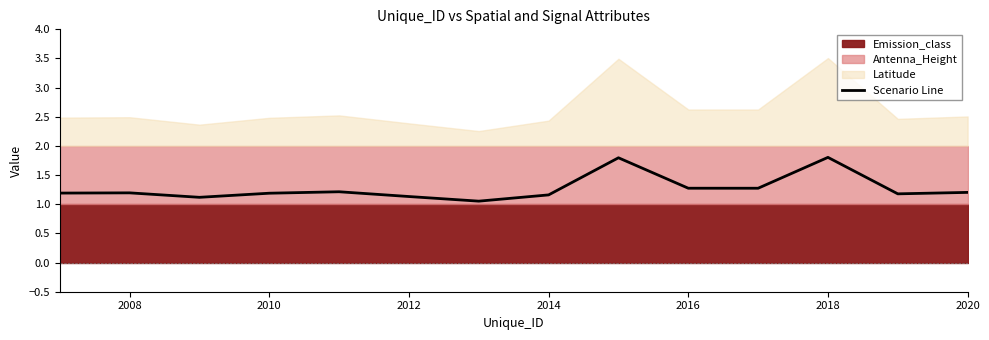

The value of Scenario Line at 2008 is 2.0. True or false?

False